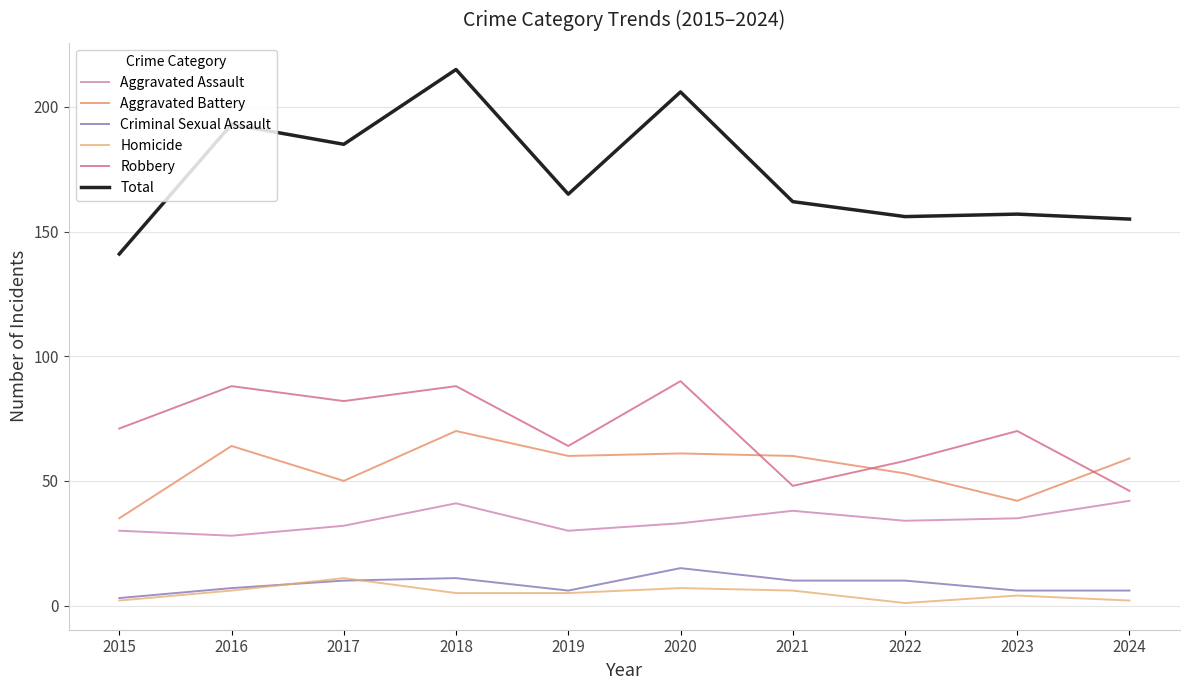

What is the difference between the Total values at 2024 and 2016?

38